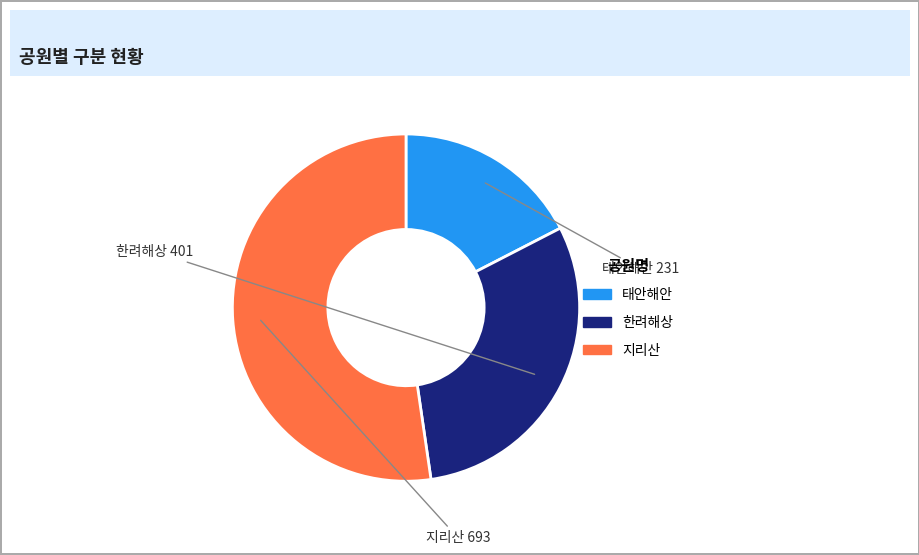

Rank the categories by value from highest to lowest.

지리산, 한려해상, 태안해안